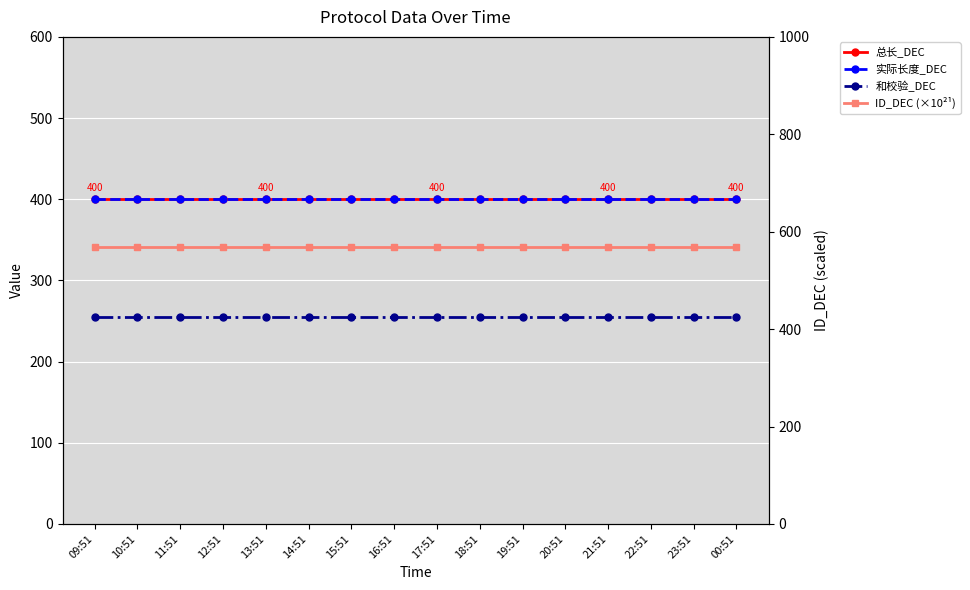

Rank the series by their maximum value, from highest to lowest.

ID_DEC (×10²¹), 总长_DEC, 实际长度_DEC, 和校验_DEC